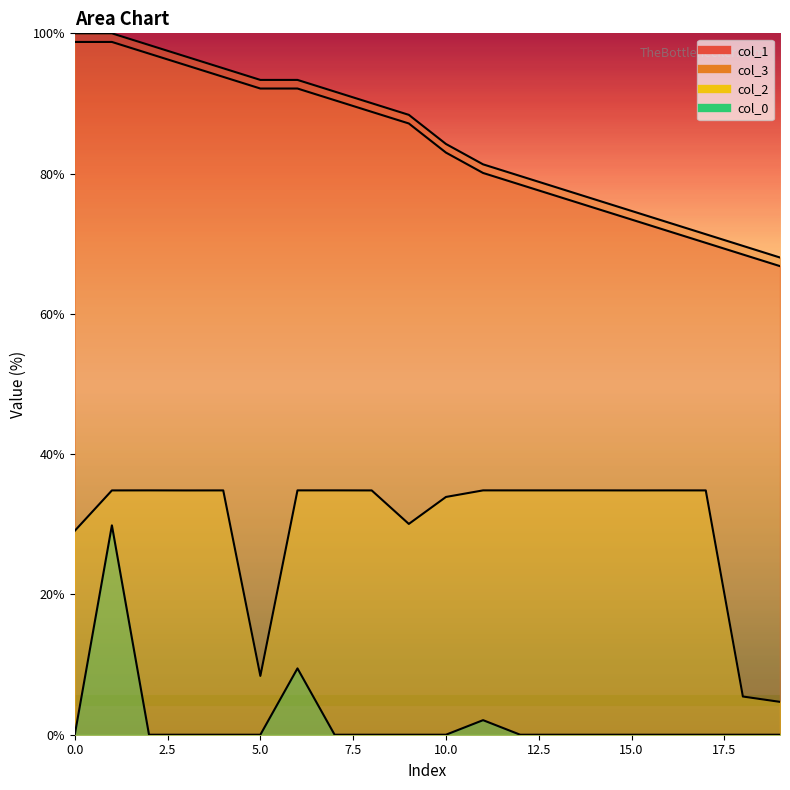

True or false: col_3 and col_2 intersect in this chart.

False